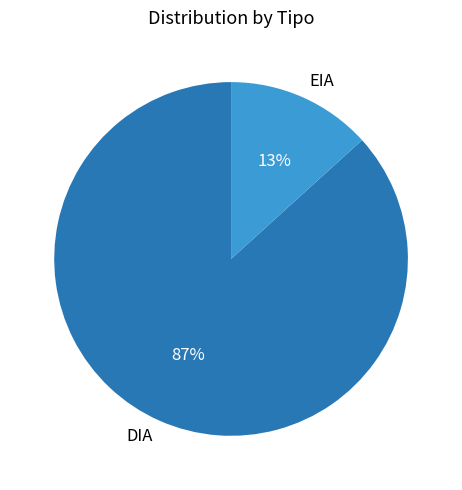

To the nearest percent, what is the combined percentage of EIA and DIA?

100%